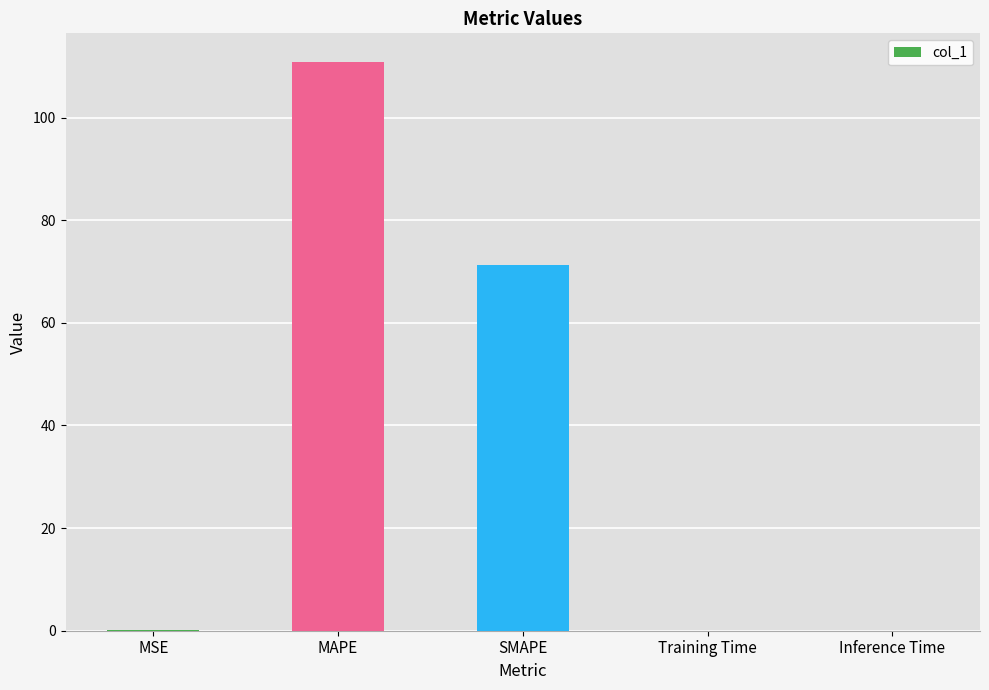

True or false: the data shows 0.0 at Training Time.

True